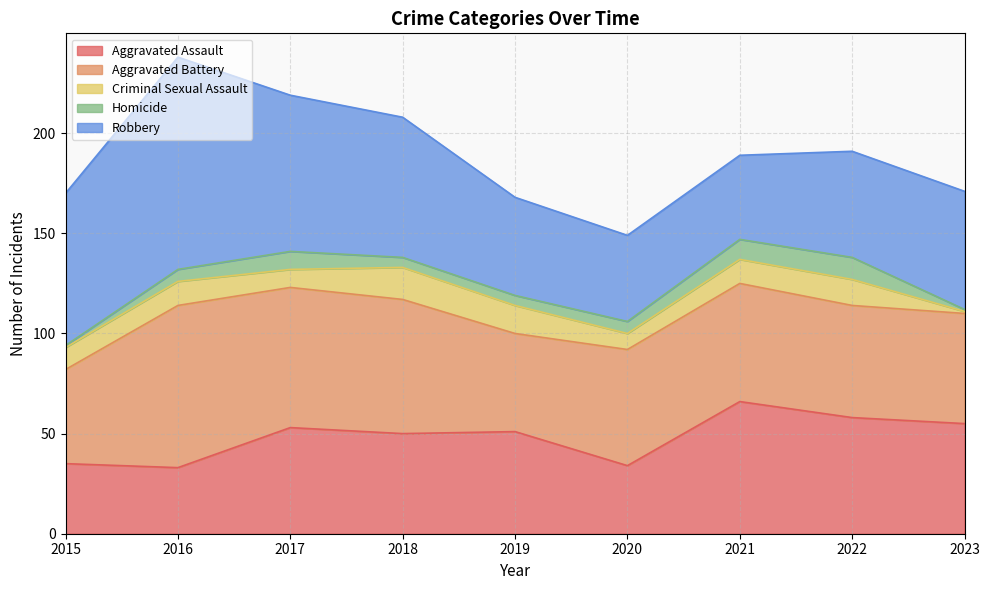

True or false: Criminal Sexual Assault has more than 0 points higher than both neighbors.

True